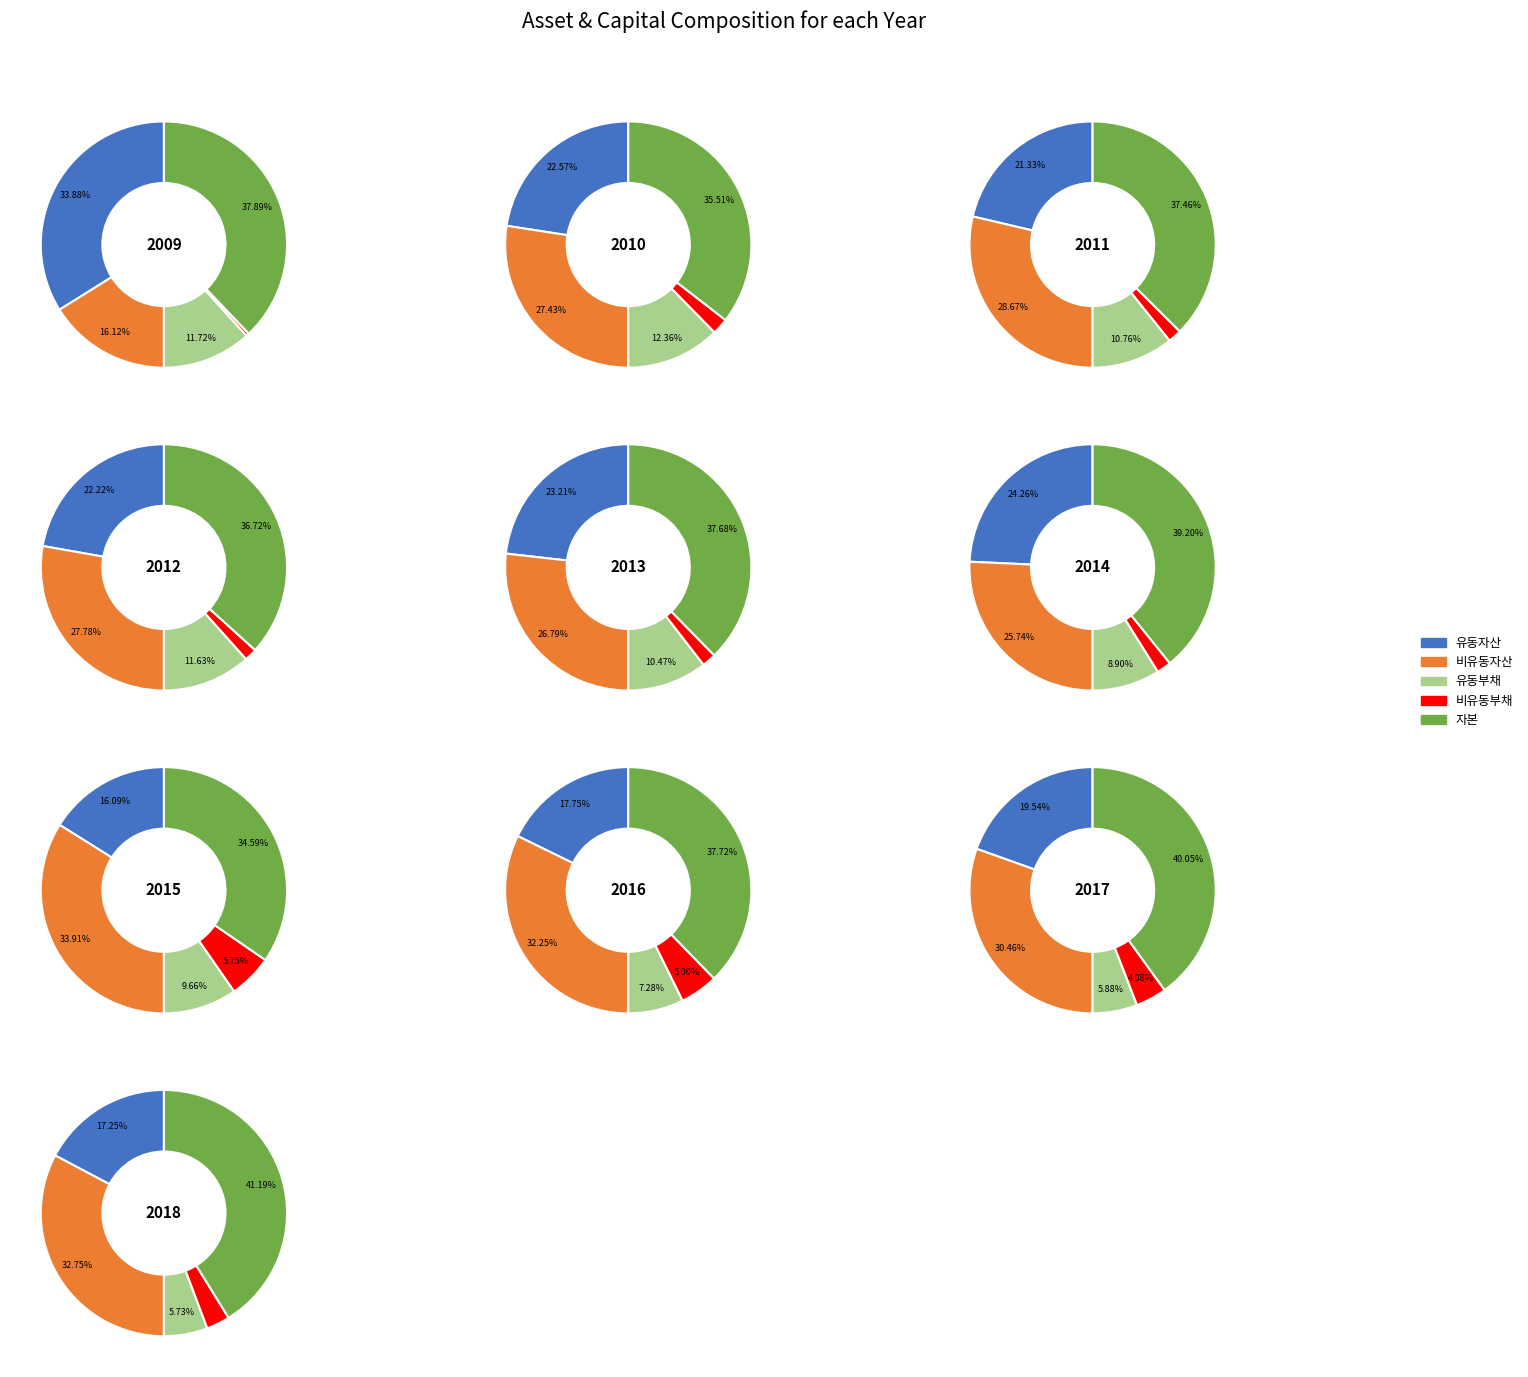

Does 2012 account for over 50% of the chart?

No